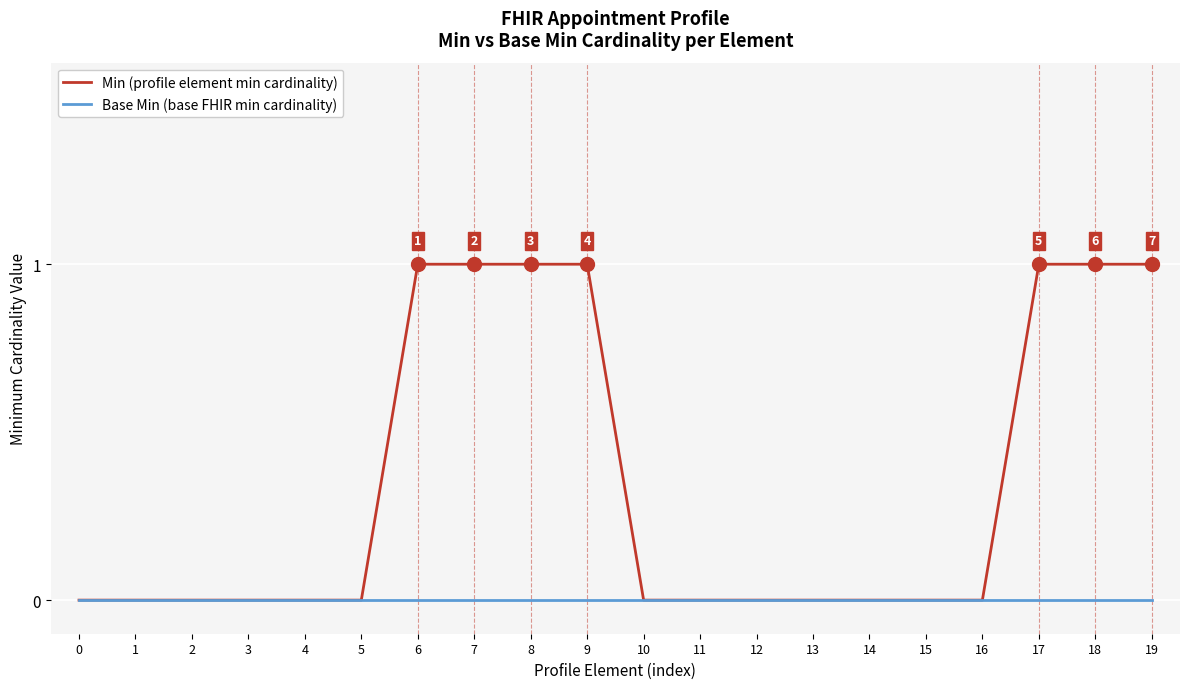

Reading right to left, what are all the values shown in this chart?

Min (profile element min cardinality): 1	1	1	0	0	0	0	0	0	0	1	1	1	1	0	0	0	0	0	0
Base Min (base FHIR min cardinality): 0	0	0	0	0	0	0	0	0	0	0	0	0	0	0	0	0	0	0	0